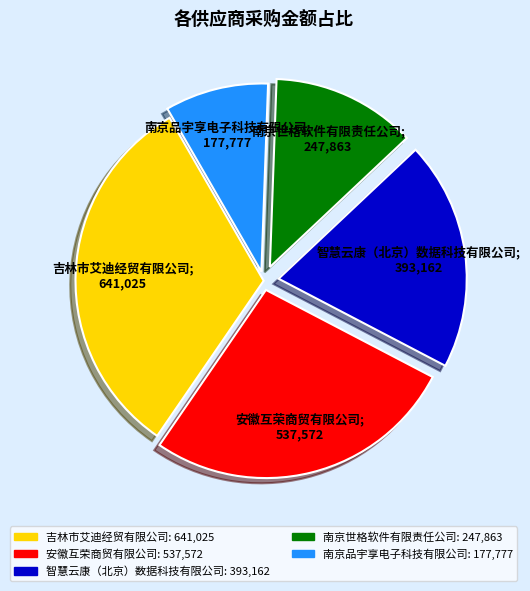

The 安徽互荣商贸有限公司 slice represents 27% of the pie. True or false?

True